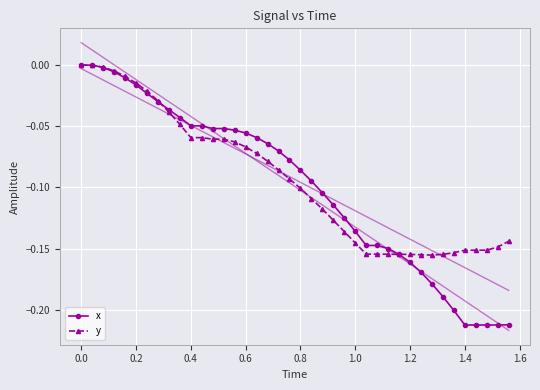

The value of y at 1.4 is -0.3. True or false?

False